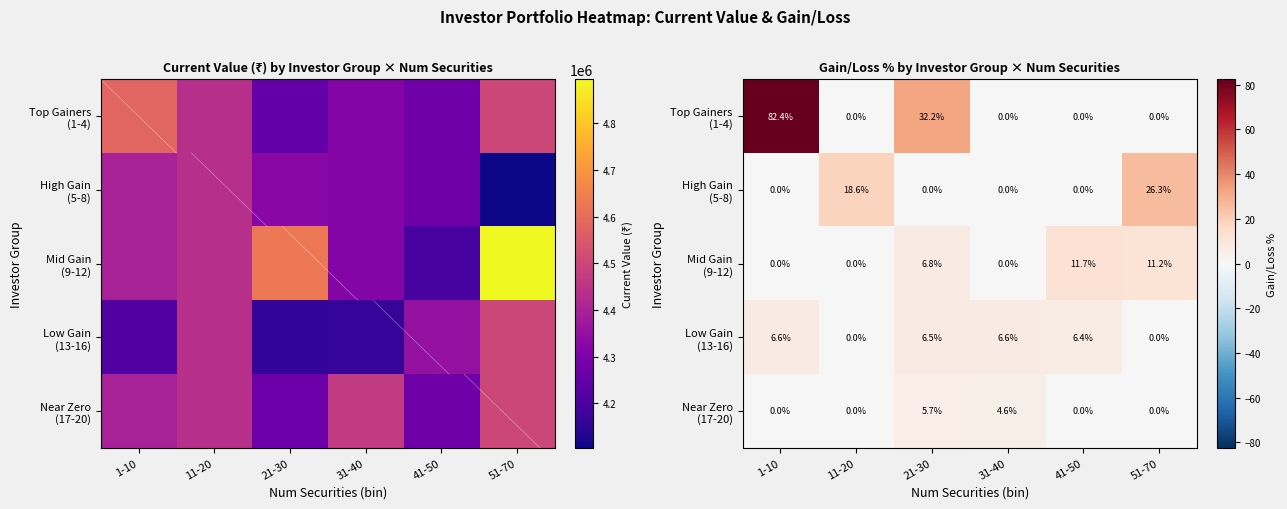

What is the maximum value shown in the chart?

82.4